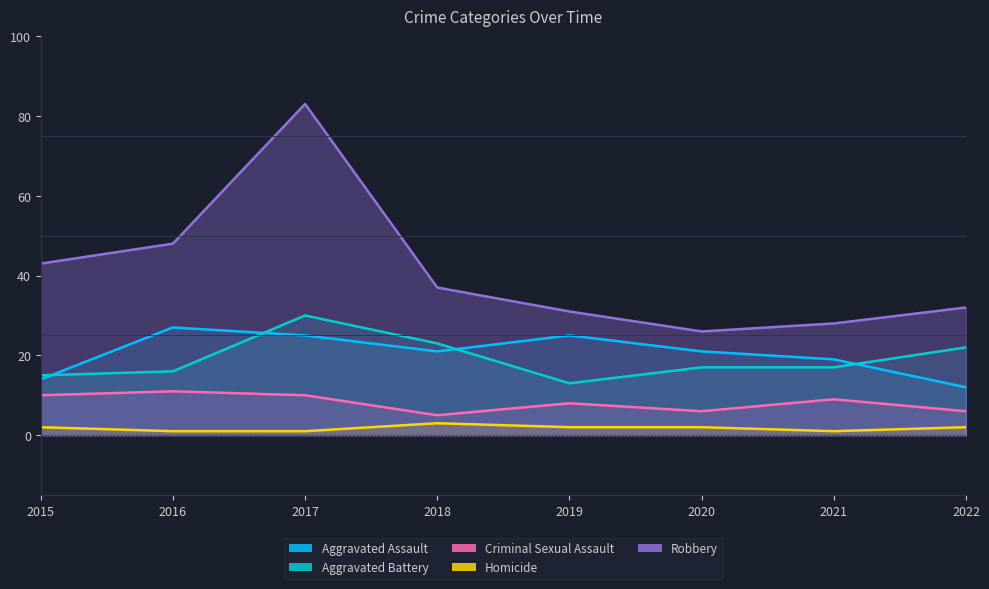

Is the value of Criminal Sexual Assault at 2021 greater than the value of Homicide at 2019?

Yes